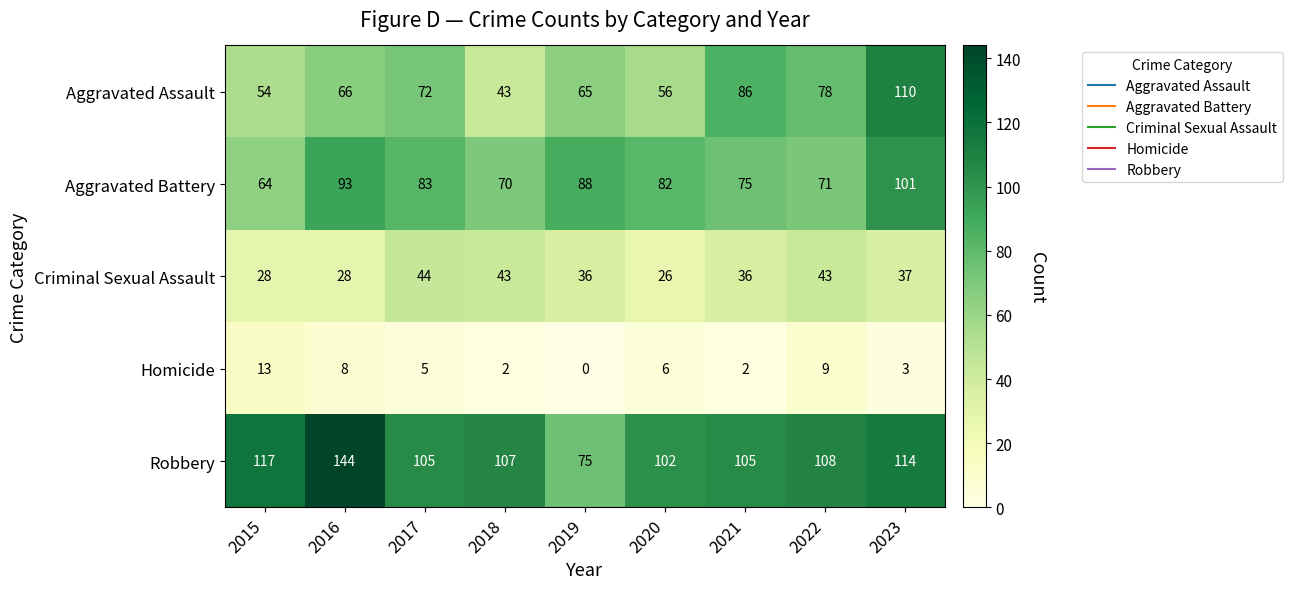

What is the total value across all series at 2022?

309